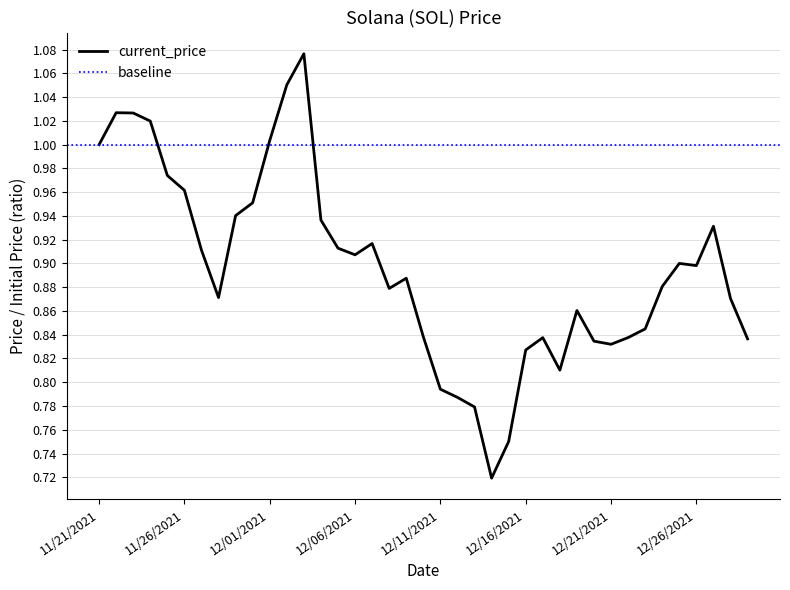

Rank the categories by value from highest to lowest.

12/03/2021, 12/02/2021, 11/22/2021, 11/23/2021, 11/24/2021, 12/01/2021, 11/21/2021, 11/25/2021, 11/26/2021, 11/30/2021, 11/29/2021, 12/04/2021, 12/27/2021, 12/07/2021, 12/05/2021, 11/27/2021, 12/06/2021, 12/25/2021, 12/26/2021, 12/09/2021, 12/24/2021, 12/08/2021, 11/28/2021, 12/28/2021, 12/19/2021, 12/23/2021, 12/10/2021, 12/22/2021, 12/17/2021, 12/29/2021, 12/20/2021, 12/21/2021, 12/16/2021, 12/18/2021, 12/11/2021, 12/12/2021, 12/13/2021, 12/15/2021, 12/14/2021